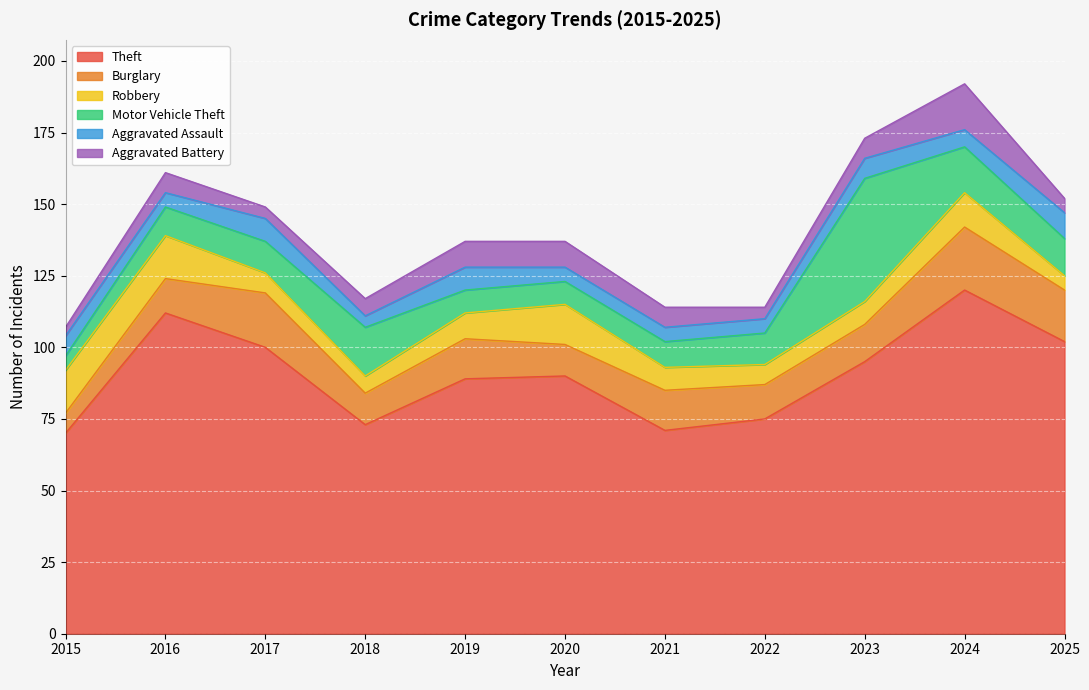

Which series changed the most between 2018 and 2025?

Theft